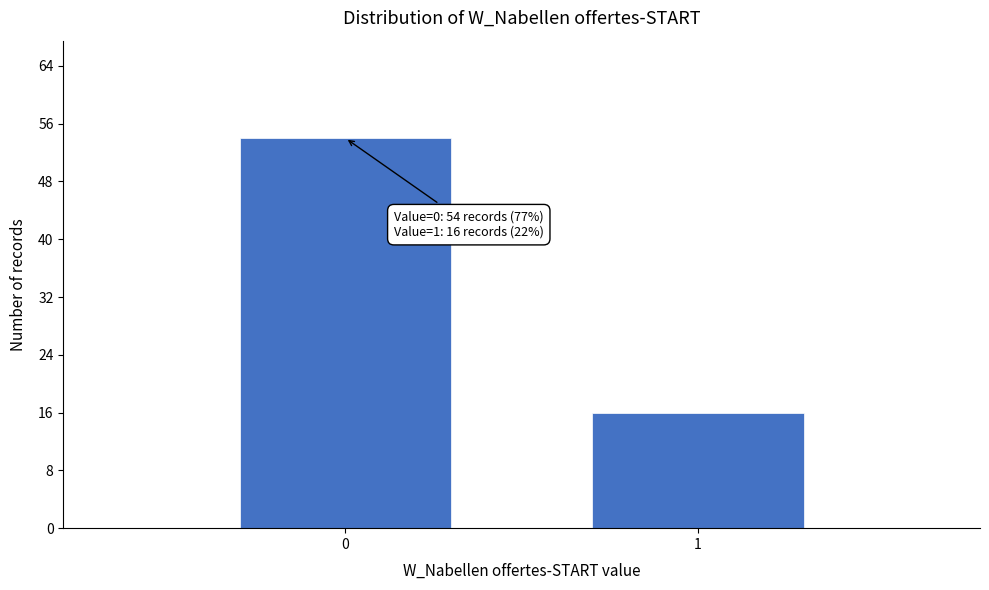

Reading left to right, list all the values displayed in this chart.

0=54	1=16